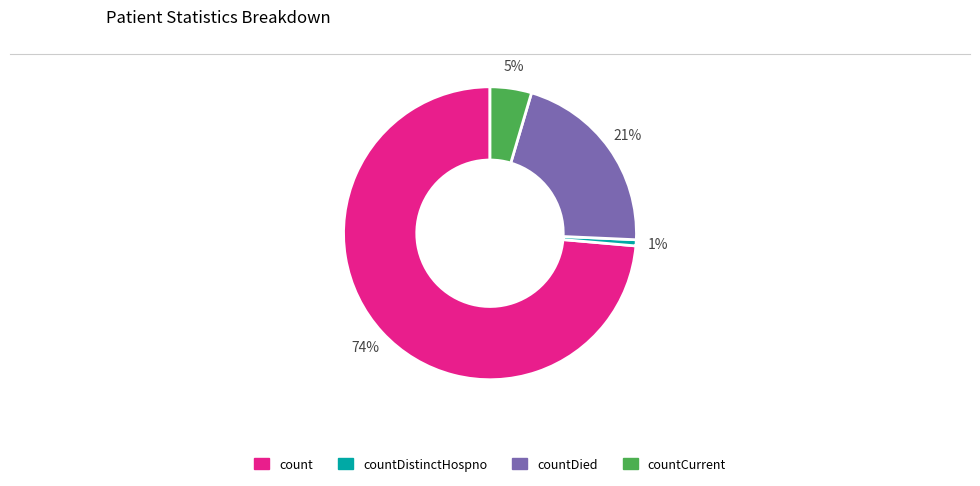

What is the largest slice in the pie chart?

count